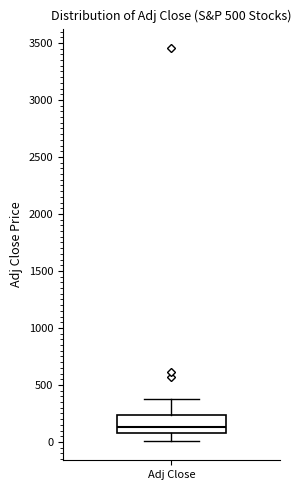

Read this box plot against the y-axis: the position of the median line, the range covered by the box, and the ends of both whiskers. The values are not printed on the chart, so give them approximately, as read against the axis.

median 150, box 100 to 250, whiskers 0 to 350